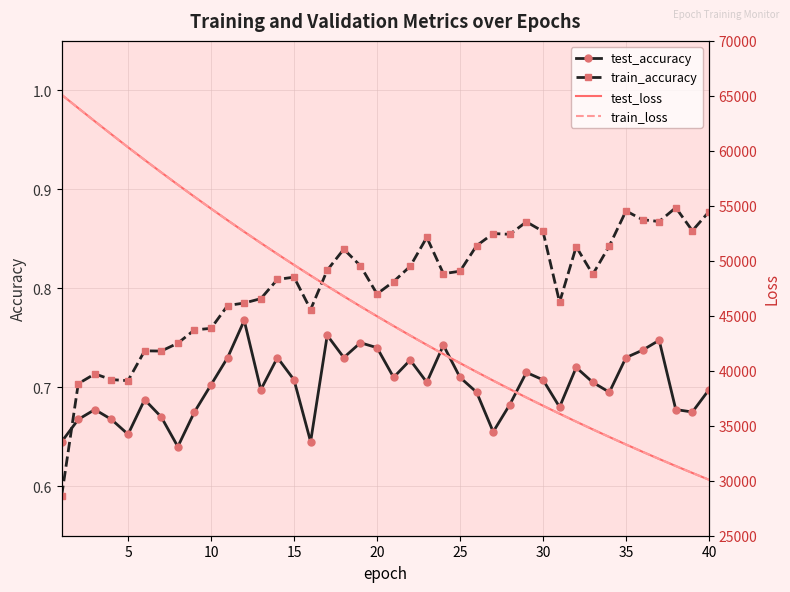

How many train_accuracy values are between 0 and 1?

40